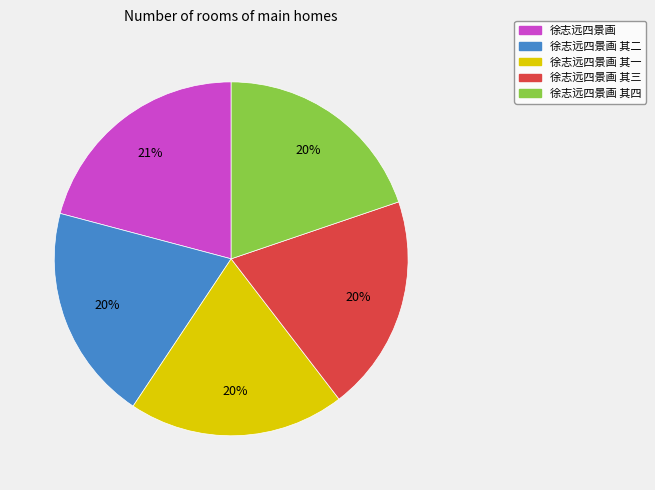

To the nearest percent, what portion does 徐志远四景画 其一 represent?

20%